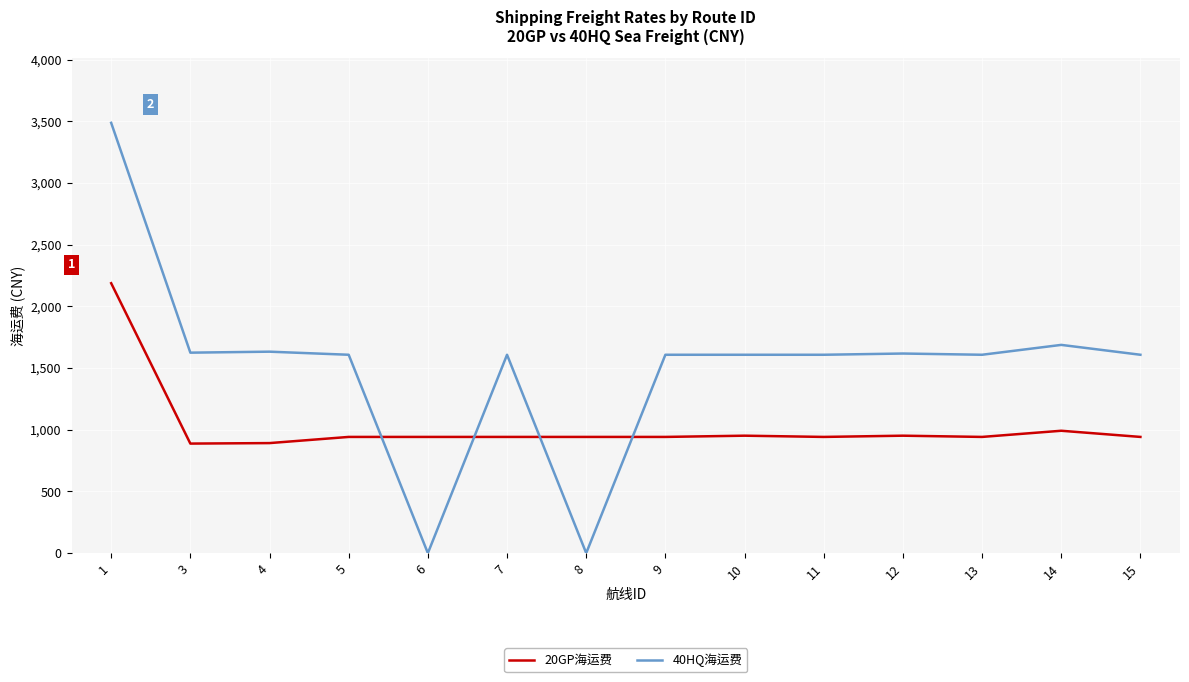

How many times do 20GP海运费 and 40HQ海运费 cross each other?

4